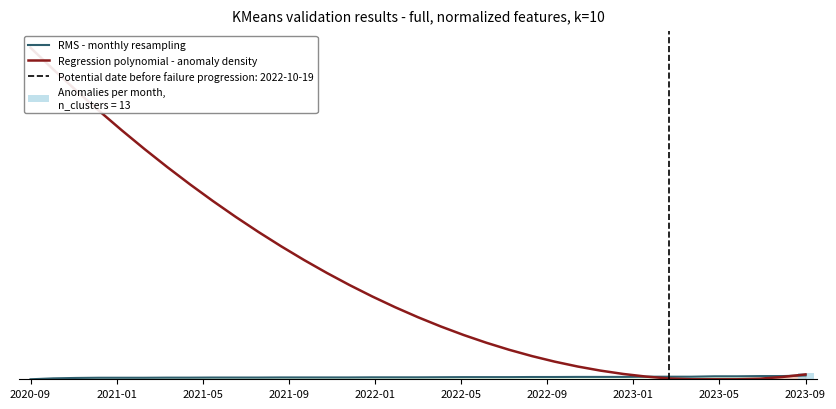

What is the sum of all RMS - monthly resampling values?

5730.6